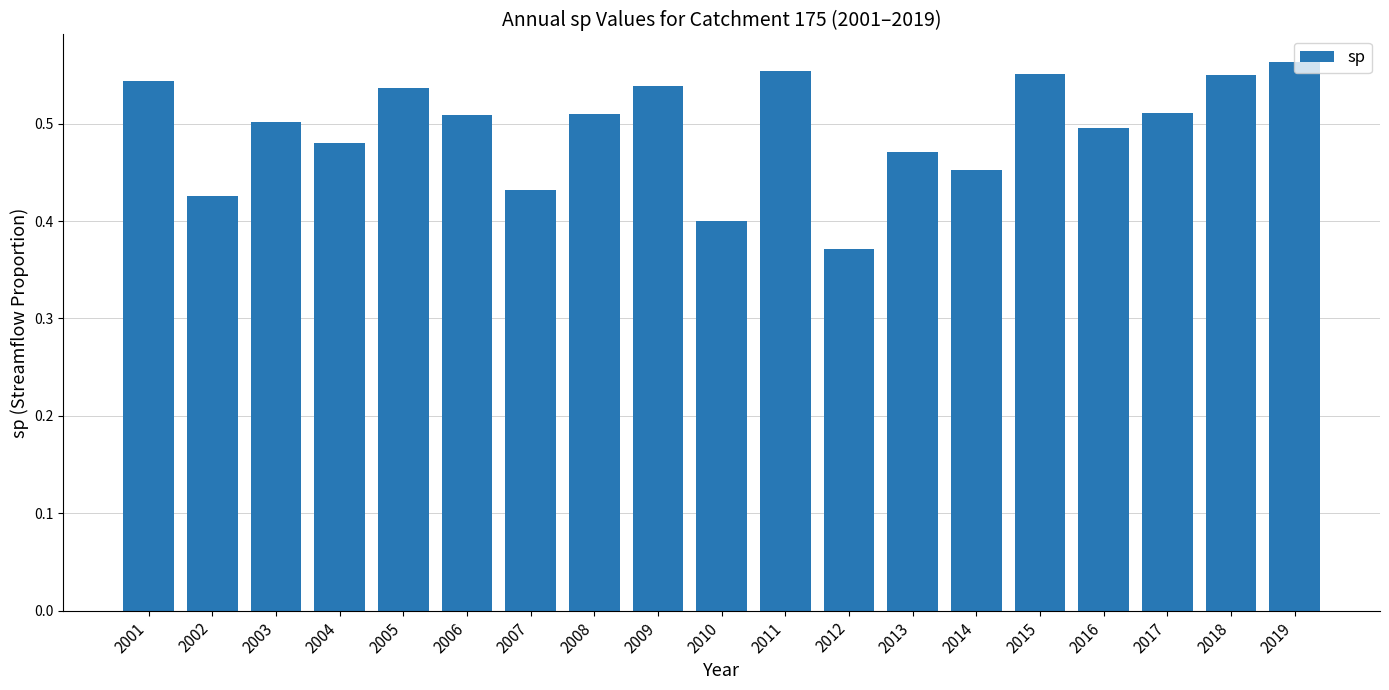

At which category does the chart reach its minimum across all series?

2012